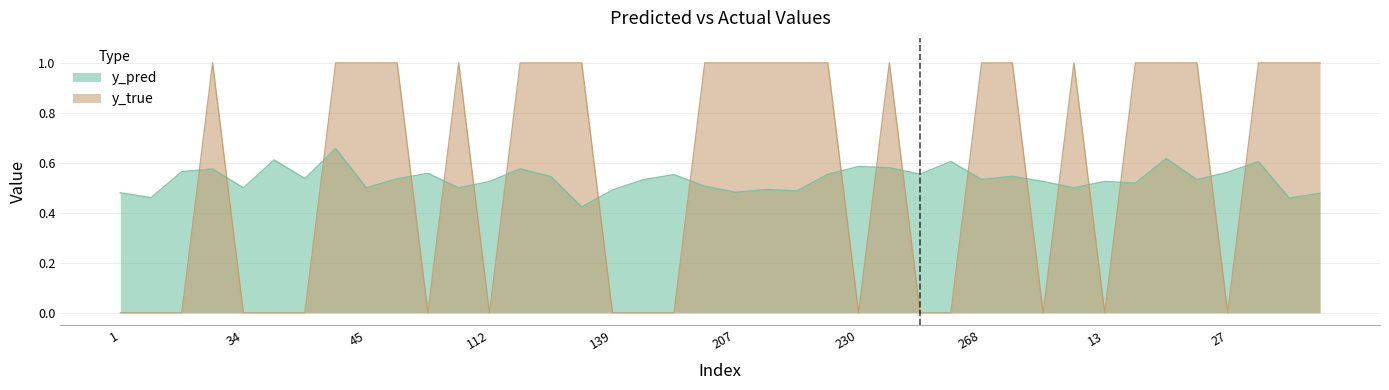

The y_true series shows -0.6 at 17. True or false?

False